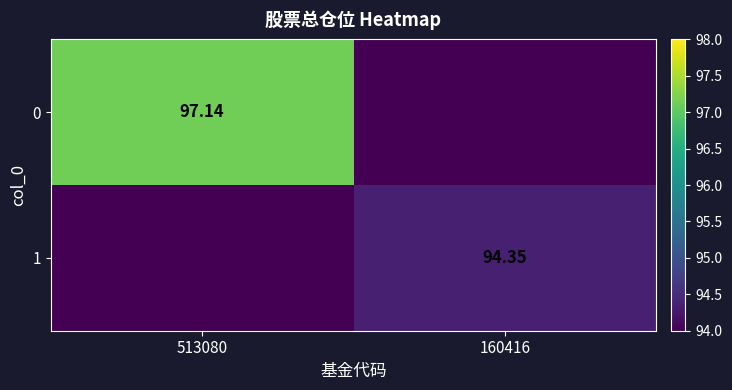

Is the value of 1 at 160416 greater than the value of 0 at 513080?

No